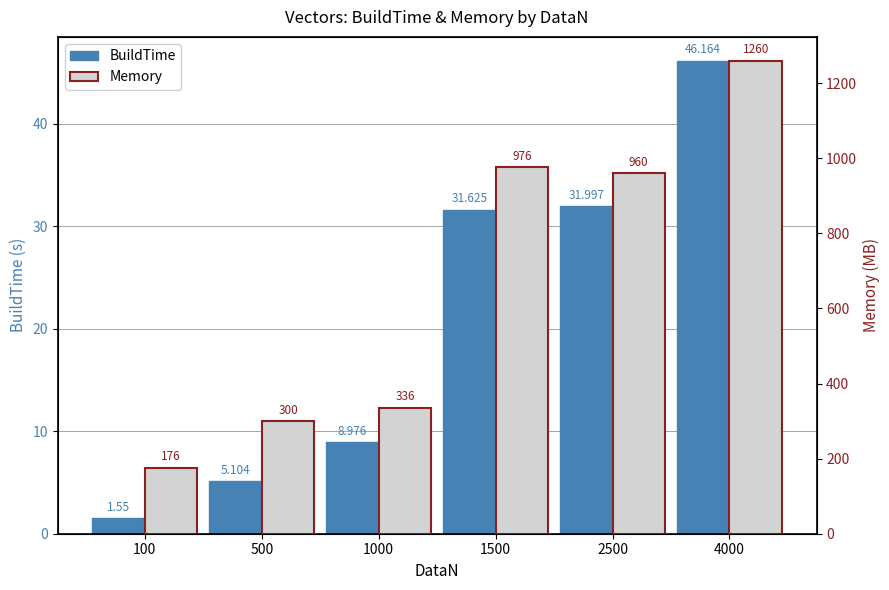

Reading right to left, transcribe all the data shown in this chart.

BuildTime: 4000=46.2	2500=32.0	1500=31.6	1000=9.0	500=5.1	100=1.6
Memory: 4000=1260.0	2500=960.0	1500=976.0	1000=336.0	500=300.0	100=176.0